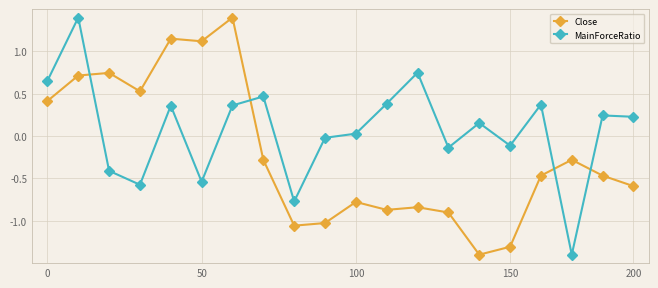

Which series has the largest total across all categories?

MainForceRatio